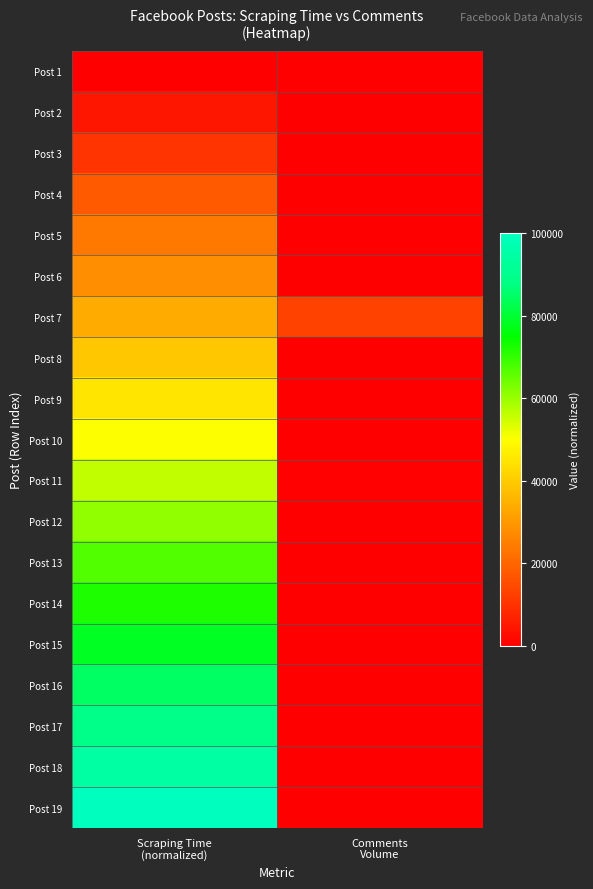

Reading left to right, list all the values displayed in this chart.

Post 1: Scraping Time
(normalized)=0.0	Comments
Volume=45.0
Post 2: Scraping Time
(normalized)=4381.1	Comments
Volume=7.0
Post 3: Scraping Time
(normalized)=10474.9	Comments
Volume=18.0
Post 4: Scraping Time
(normalized)=17810.9	Comments
Volume=42.0
Post 5: Scraping Time
(normalized)=23669.5	Comments
Volume=22.0
Post 6: Scraping Time
(normalized)=28087.3	Comments
Volume=94.0
Post 7: Scraping Time
(normalized)=33865.0	Comments
Volume=13000.0
Post 8: Scraping Time
(normalized)=39120.8	Comments
Volume=61.0
Post 9: Scraping Time
(normalized)=45023.5	Comments
Volume=5.0
Post 10: Scraping Time
(normalized)=50080.9	Comments
Volume=10.0
Post 11: Scraping Time
(normalized)=55865.9	Comments
Volume=462.0
Post 12: Scraping Time
(normalized)=60805.6	Comments
Volume=19.0
Post 13: Scraping Time
(normalized)=66892.1	Comments
Volume=2.0
Post 14: Scraping Time
(normalized)=71927.4	Comments
Volume=1.0
Post 15: Scraping Time
(normalized)=78396.1	Comments
Volume=41.0
Post 16: Scraping Time
(normalized)=84519.3	Comments
Volume=1.0
Post 17: Scraping Time
(normalized)=89091.4	Comments
Volume=2.0
Post 18: Scraping Time
(normalized)=94229.6	Comments
Volume=1.0
Post 19: Scraping Time
(normalized)=100000.0	Comments
Volume=182.0